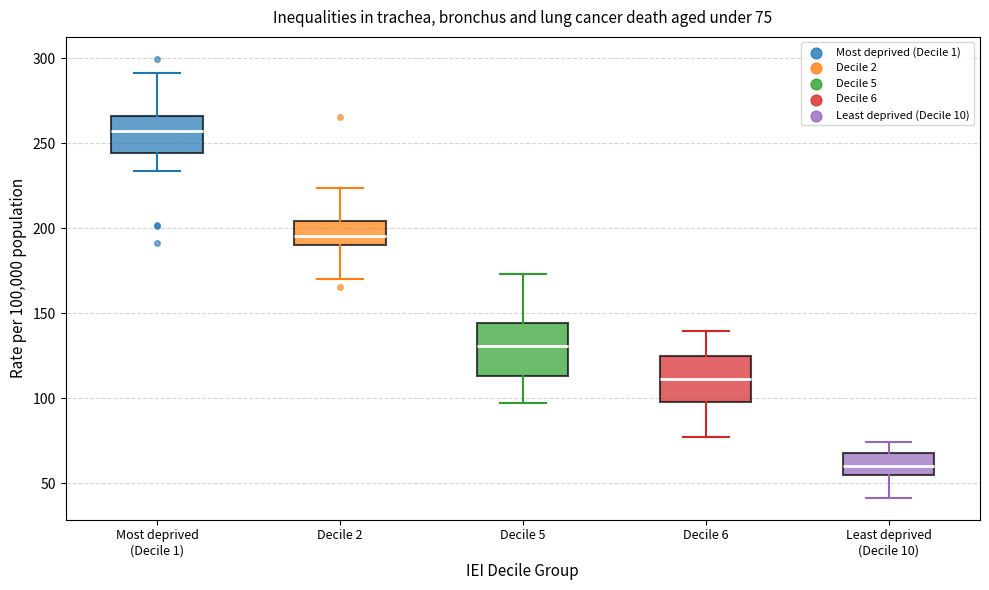

Which box has the highest median line?

Most deprived (Decile 1)